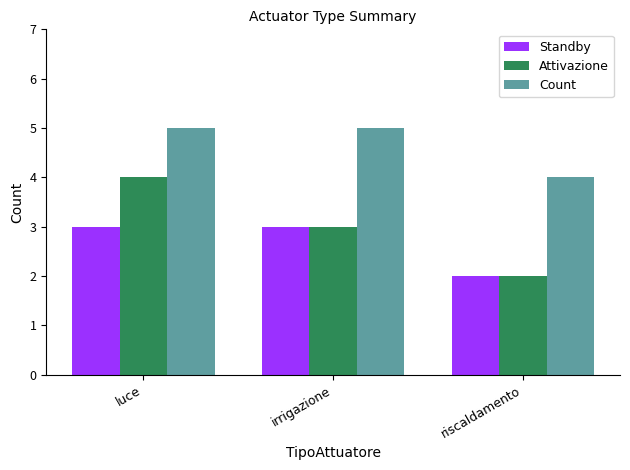

Which series changed the most between luce and riscaldamento?

Attivazione